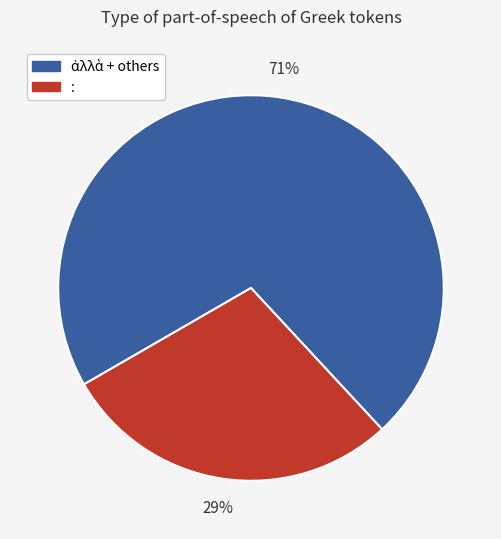

Does any single category account for the majority?

Yes